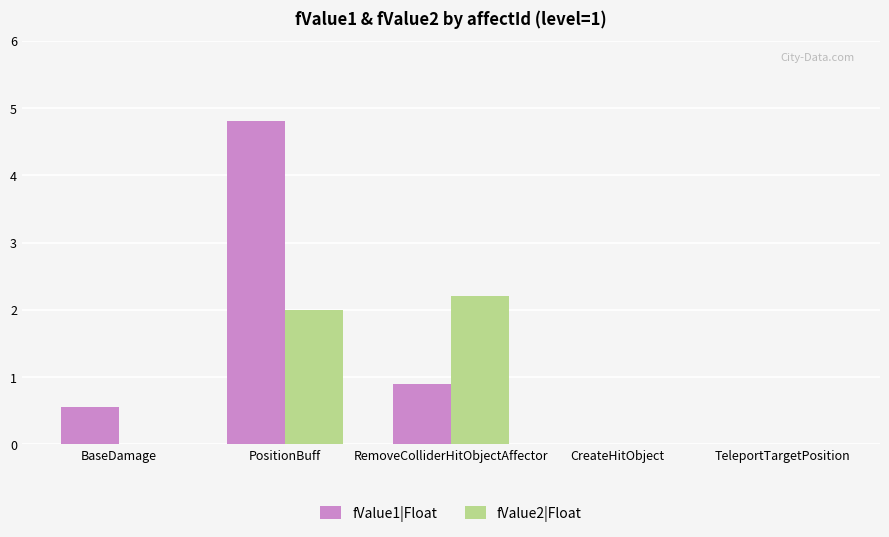

What are all the series names shown in the legend?

fValue1|Float, fValue2|Float